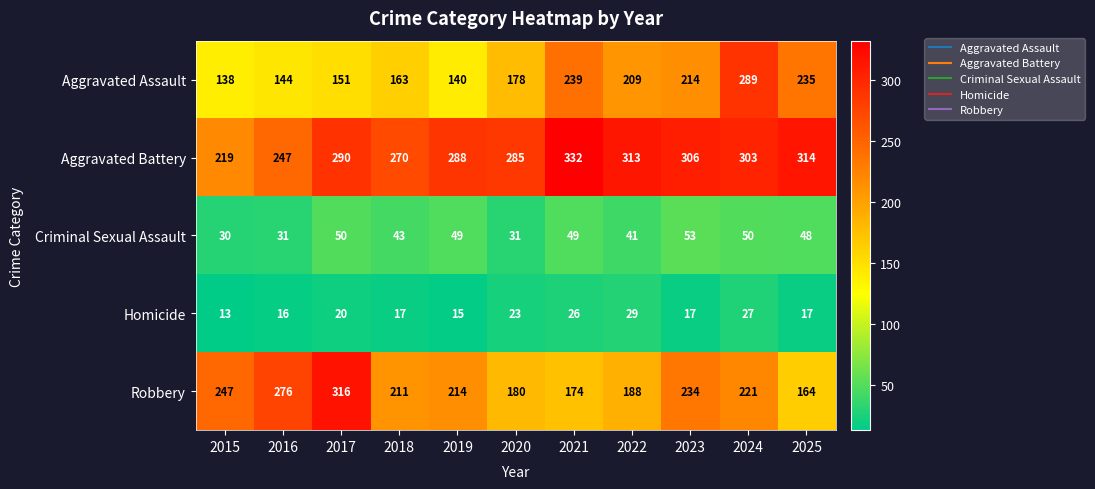

Which series has the widest spread of values?

Robbery